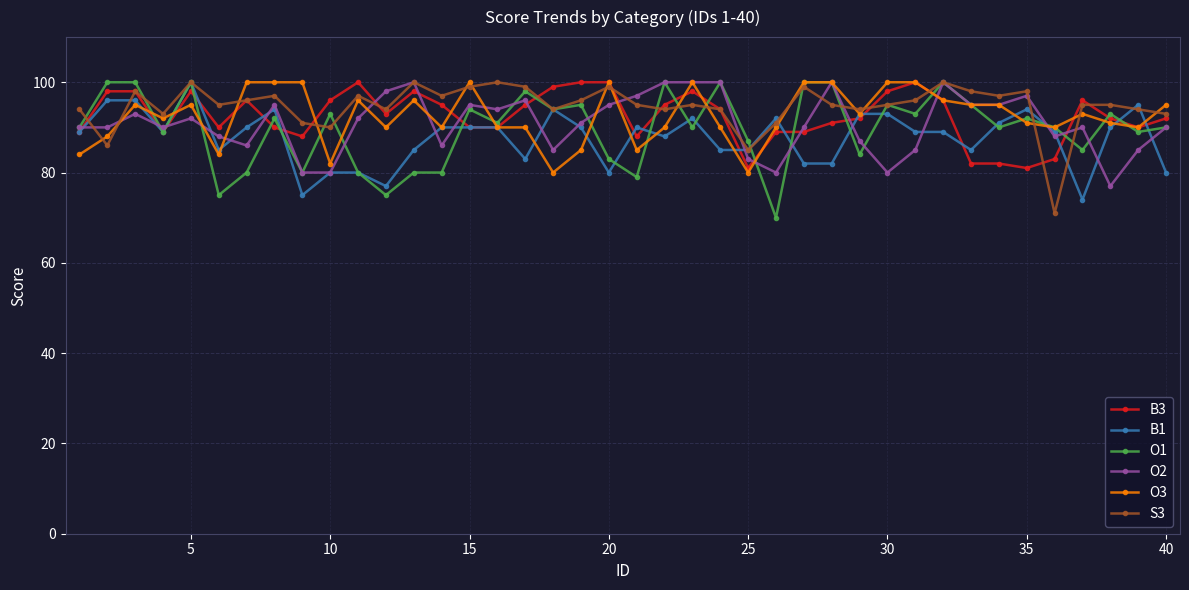

What are all the series names shown in the legend?

B3, B1, O1, O2, O3, S3